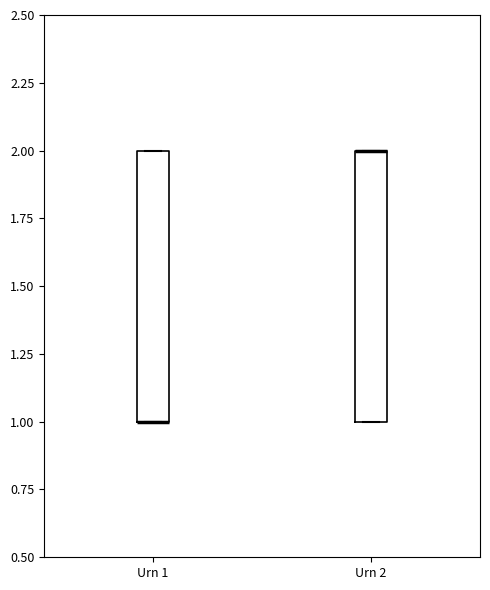

Where is the upper edge of the box for Urn 2 on the y-axis? The values are not printed on the chart, so give them approximately, as read against the axis.

2